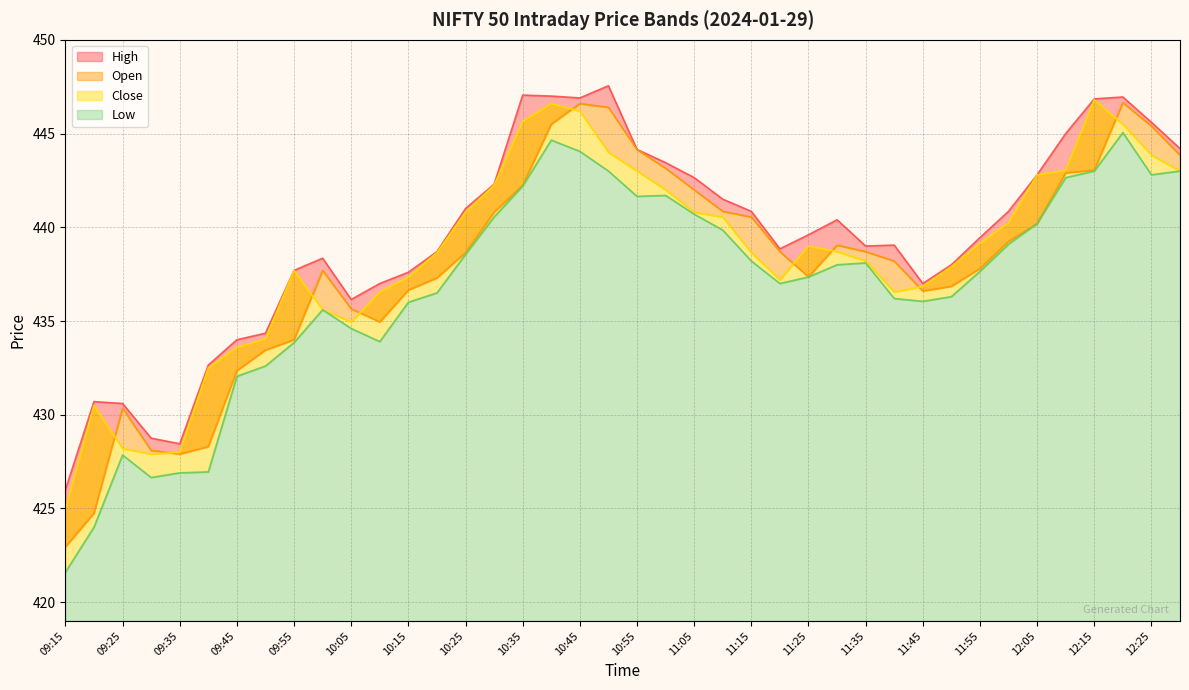

What is the greatest value displayed?

447.6